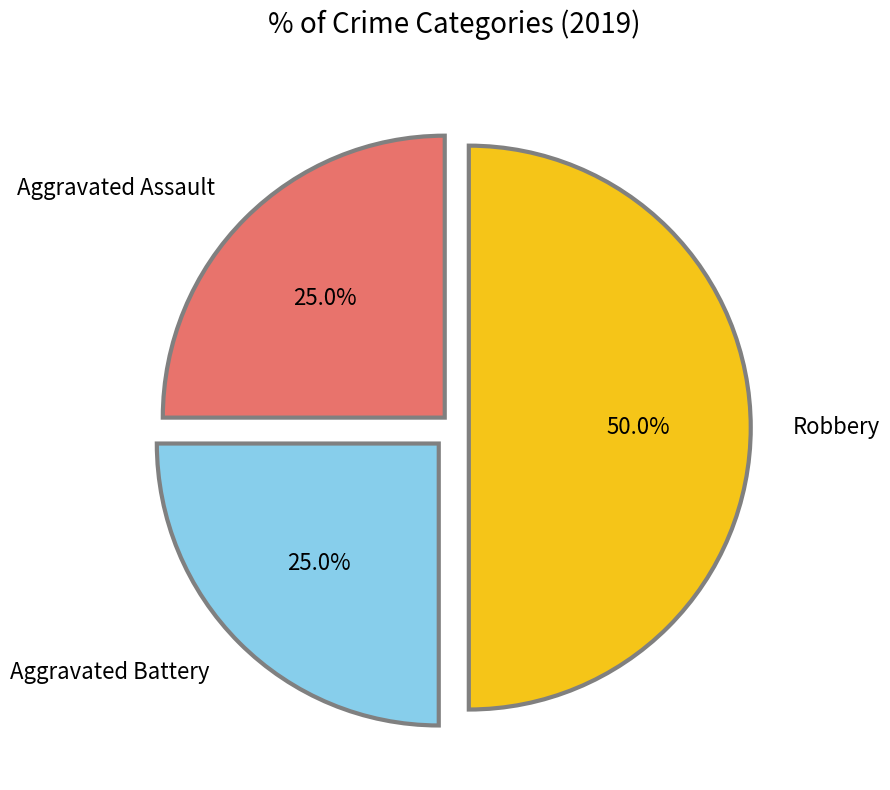

Does Aggravated Assault represent more than half of the total?

No